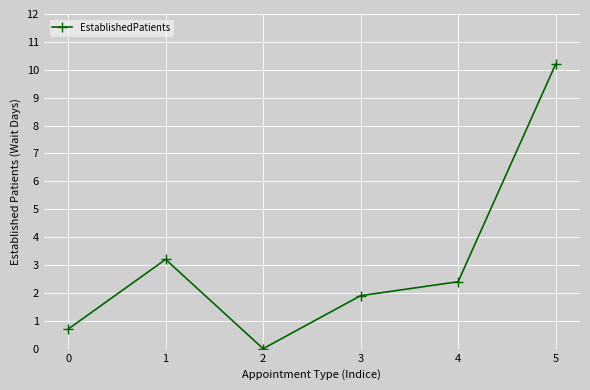

What is the value of the 6th point from the left?

10.2